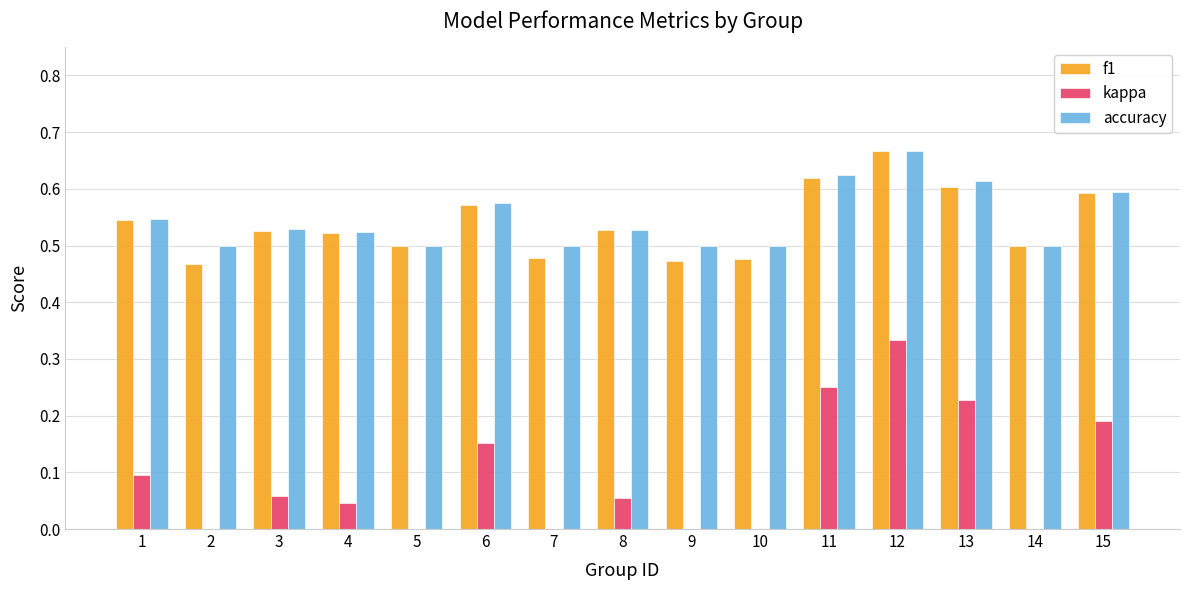

True or false: kappa has a value of 0.1 at 15.

False